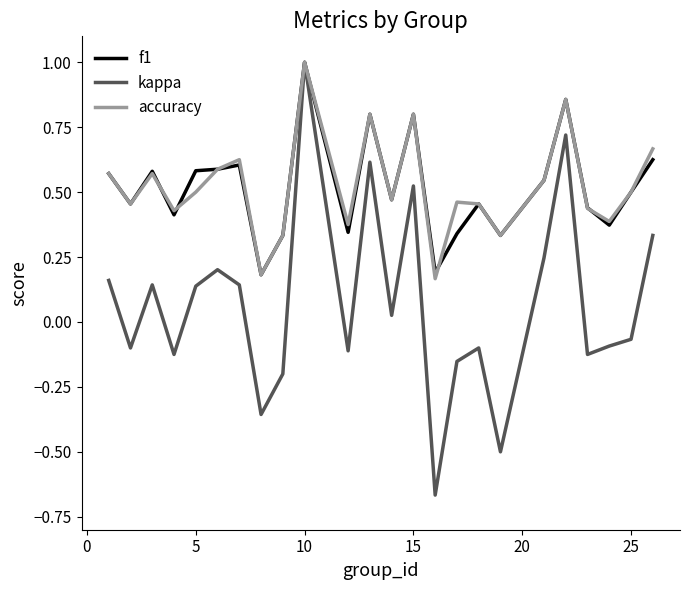

Which series has the largest range (max minus min)?

kappa